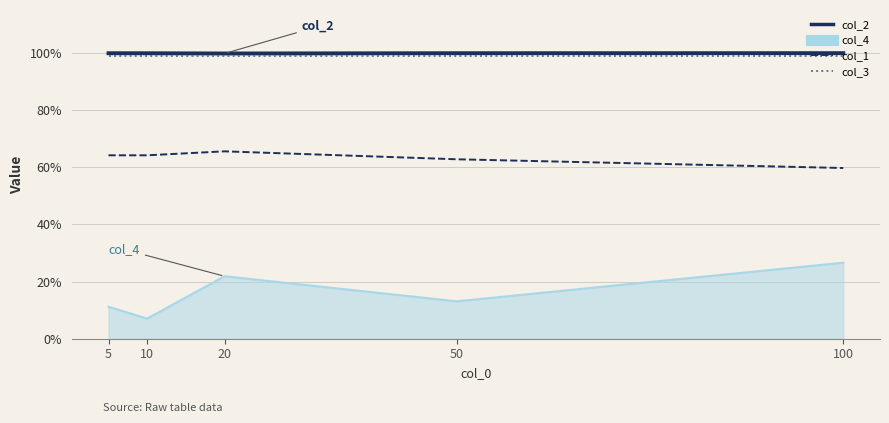

Rank the categories by col_2 value from highest to lowest.

100, 50, 5, 10, 20